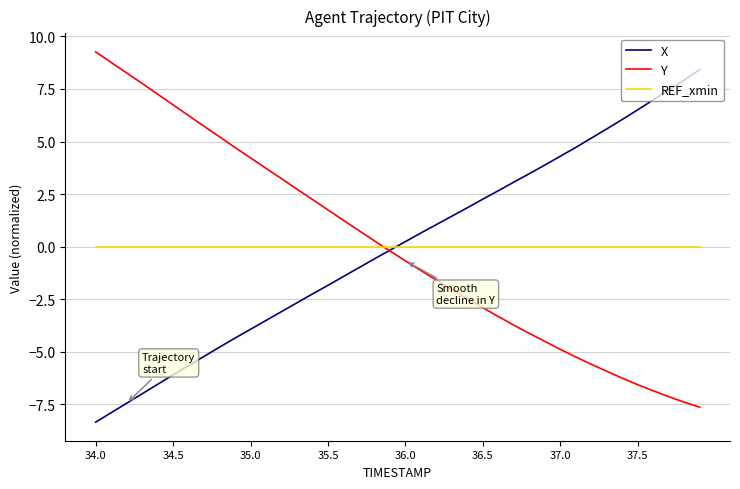

List the series in order of their peak value, lowest first.

REF_xmin, X, Y